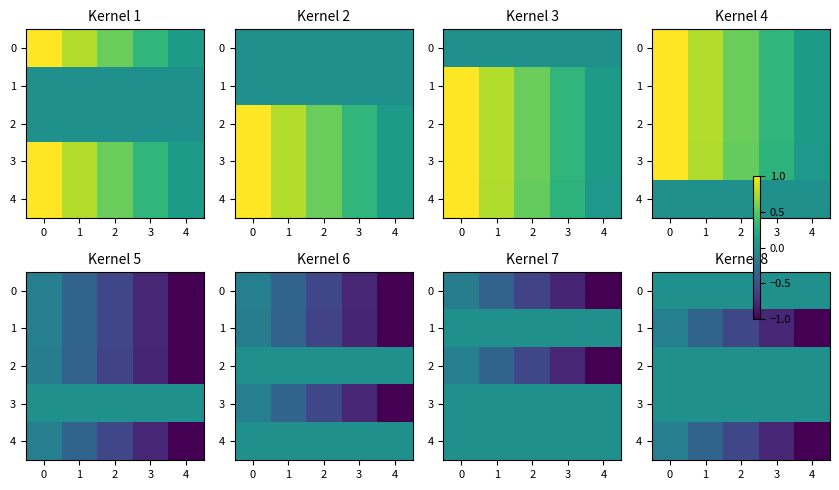

Rank the series at 3 from lowest to highest value.

4, 1, 0, 2, 3